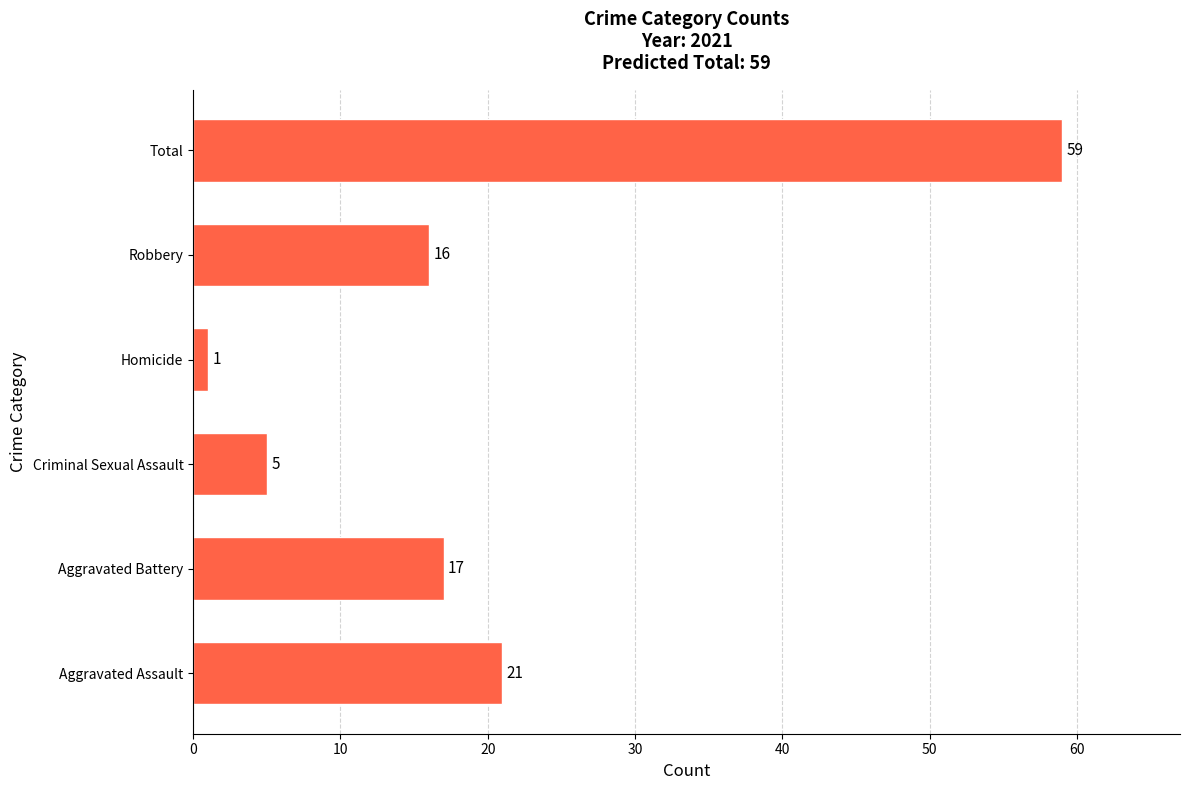

What is the change in value from Criminal Sexual Assault to Total?

+54